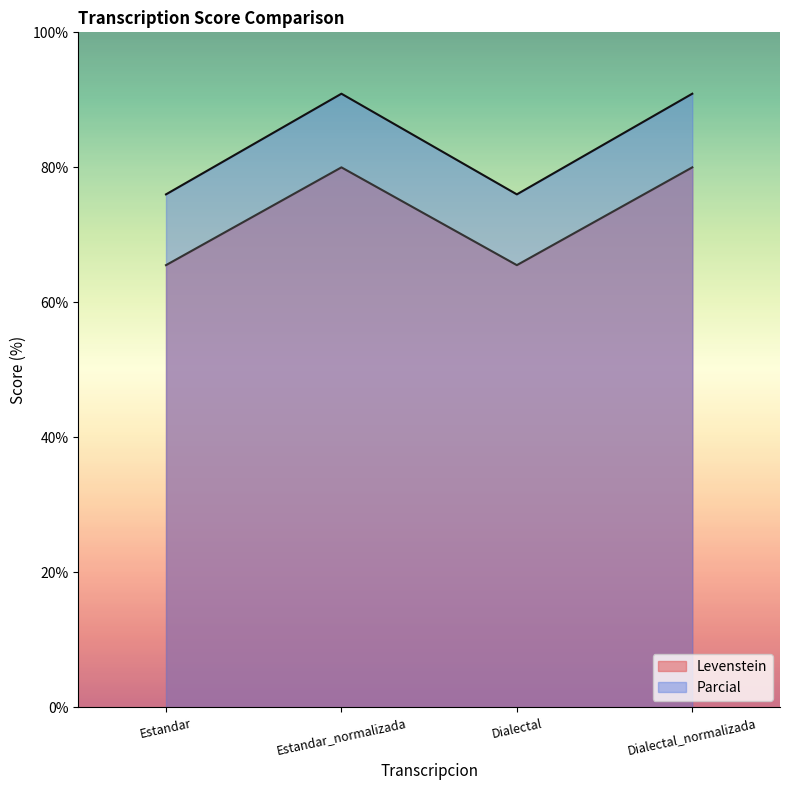

Reading left to right, transcribe all the data shown in this chart.

Levenstein: Estandar=65.5	Estandar_normalizada=80.0	Dialectal=65.5	Dialectal_normalizada=80.0
Parcial: Estandar=76.0	Estandar_normalizada=90.9	Dialectal=76.0	Dialectal_normalizada=90.9